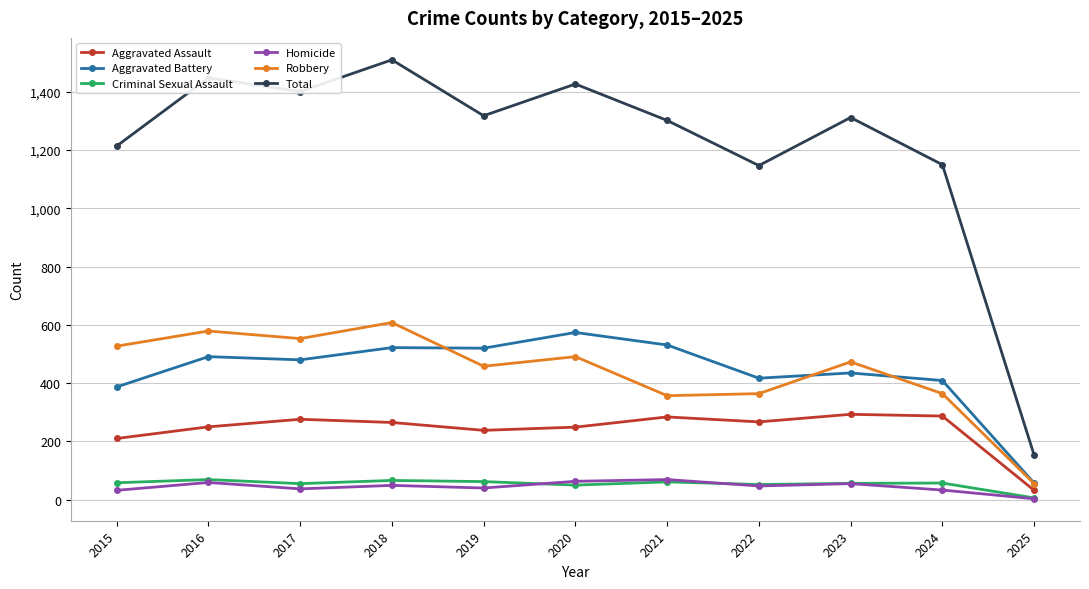

Count the number of data series in this chart.

6